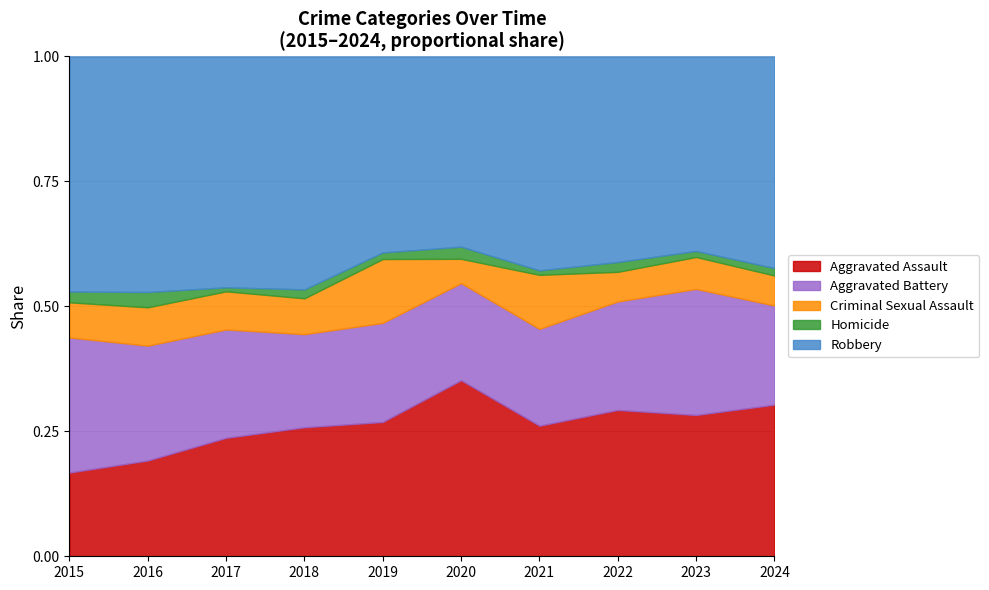

Which series has the largest range (max minus min)?

Aggravated Assault